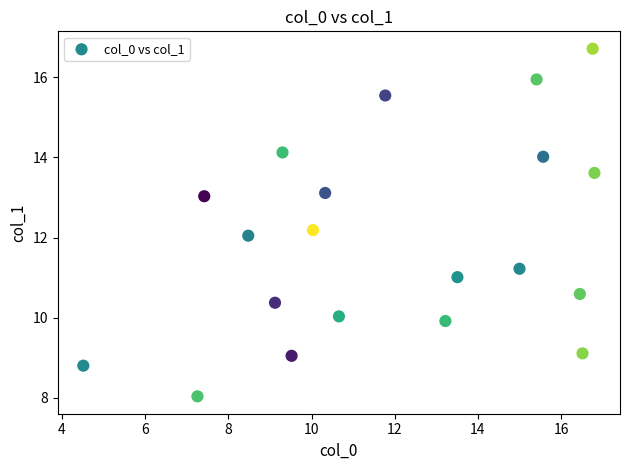

What is the range of X values (max minus min)?

12.3